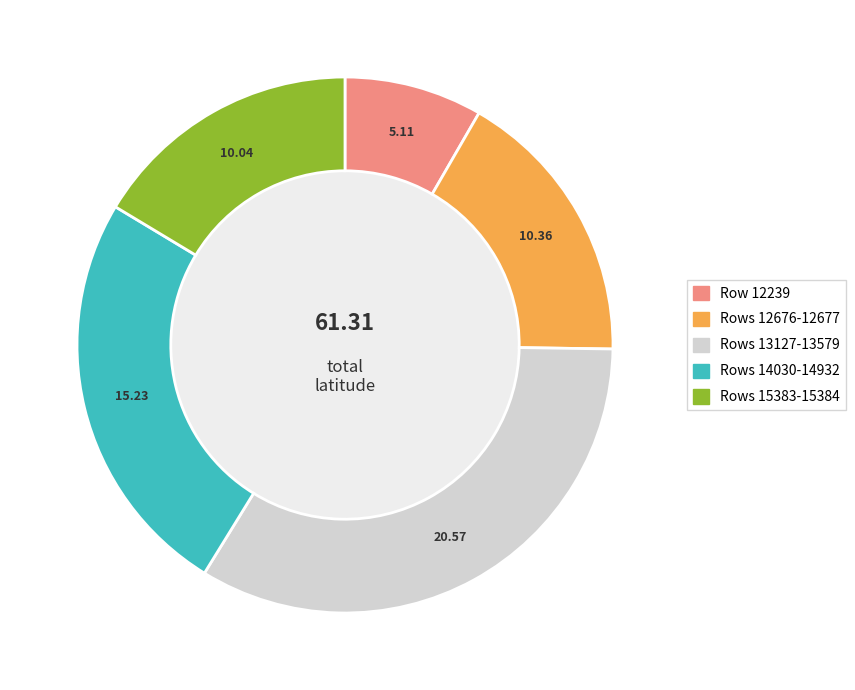

How many slices are in this pie chart?

5